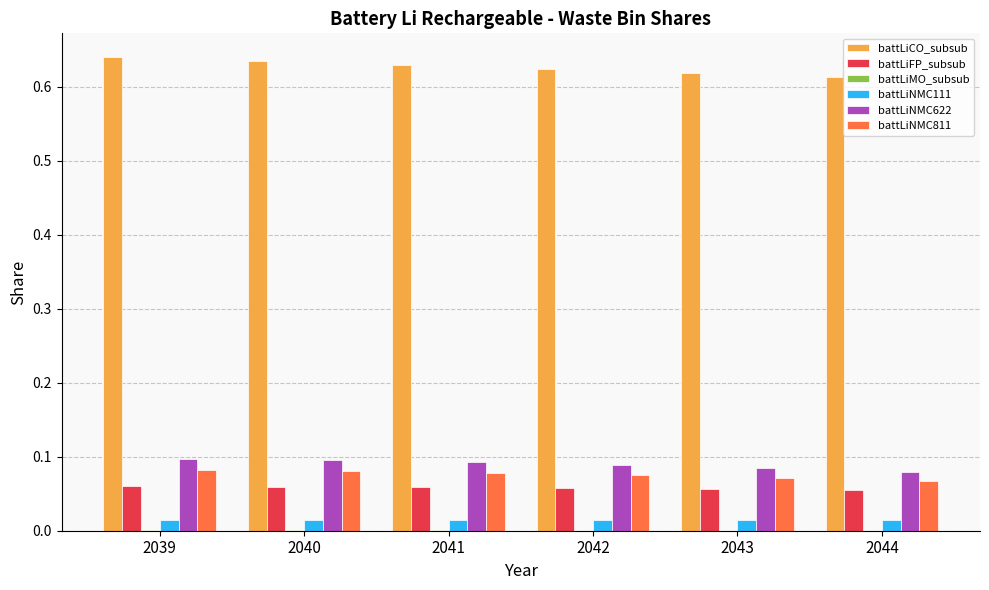

Is the value of battLiCO_subsub at 2043 greater than the value of battLiFP_subsub at 2041?

Yes